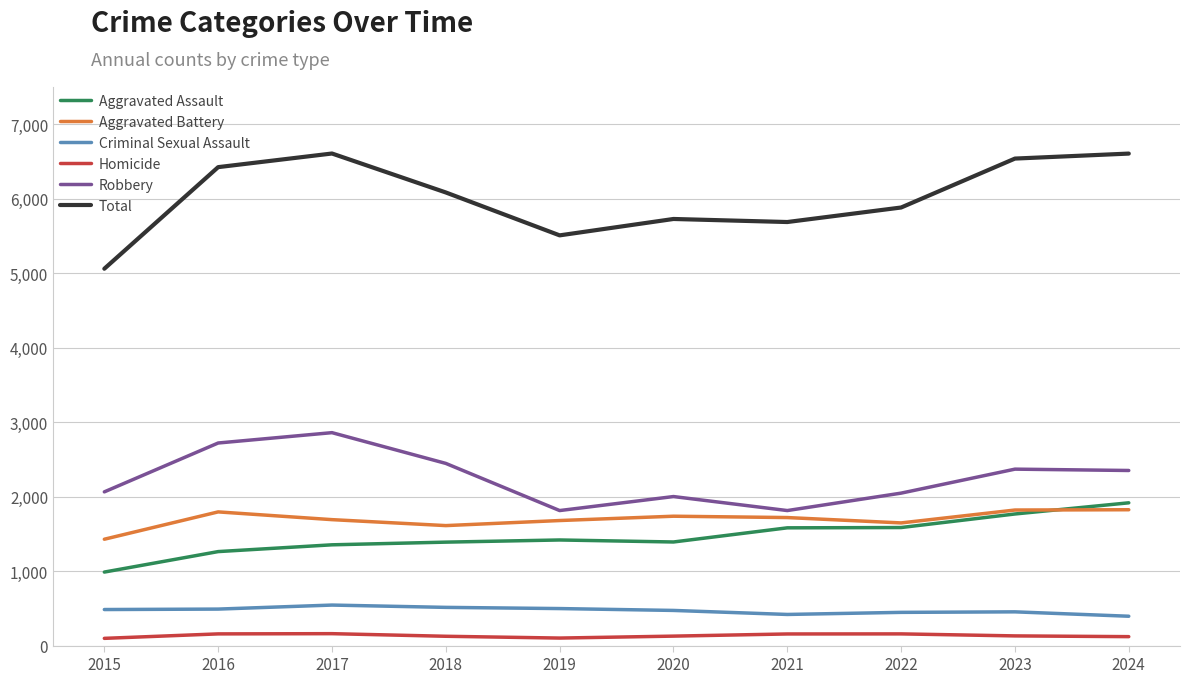

True or false: Robbery and Homicide intersect in this chart.

False